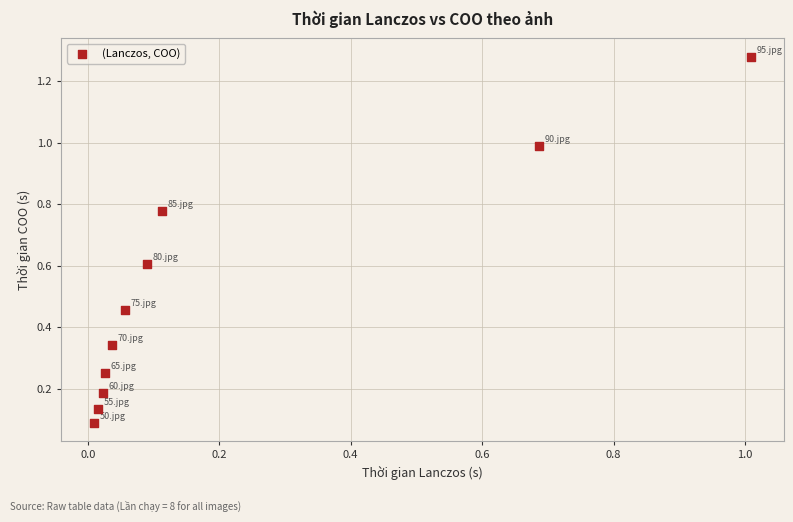

What is the range of Y values (max minus min)?

1.2